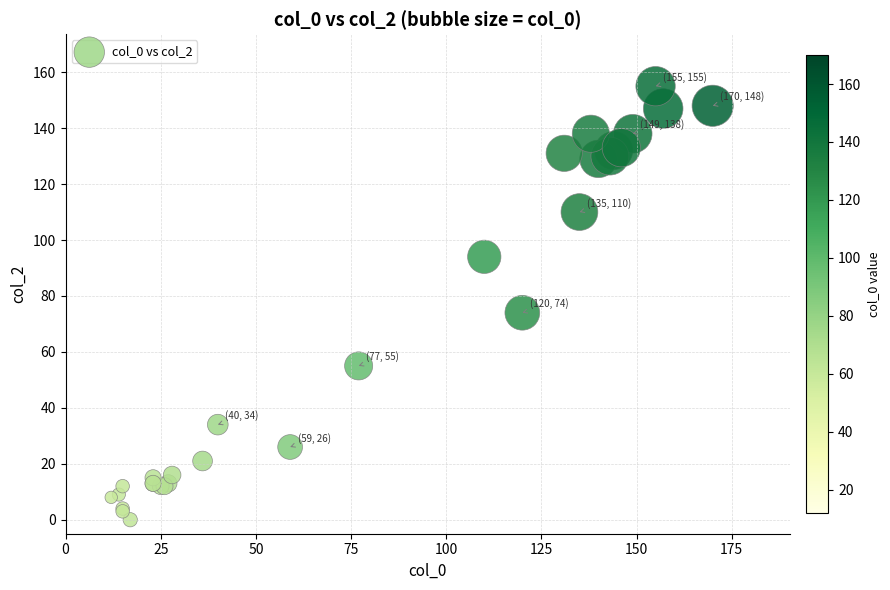

What Y value in the scatter plot is closest to 77?

74